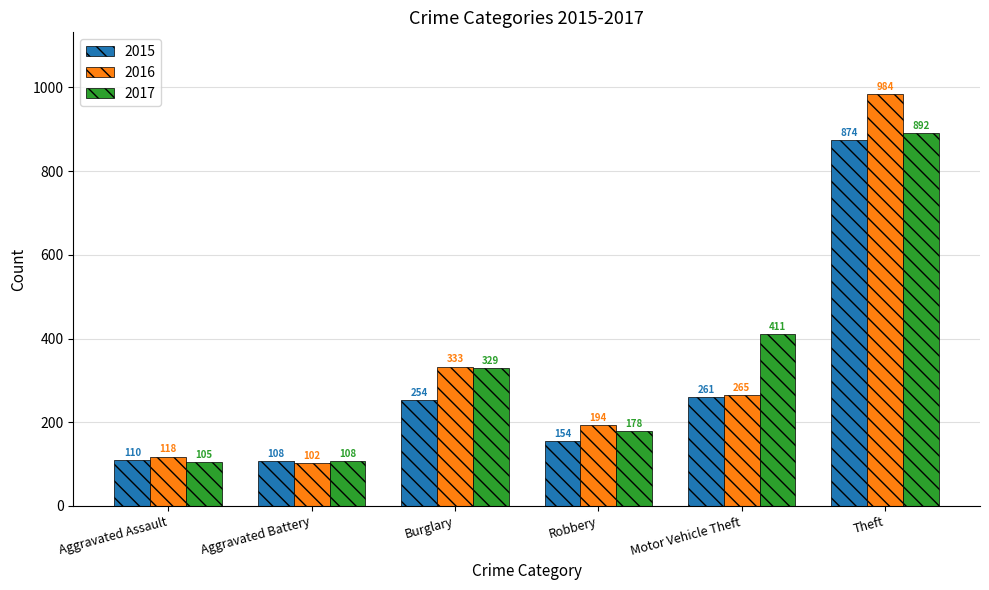

What are all the series names shown in the legend?

2015, 2016, 2017